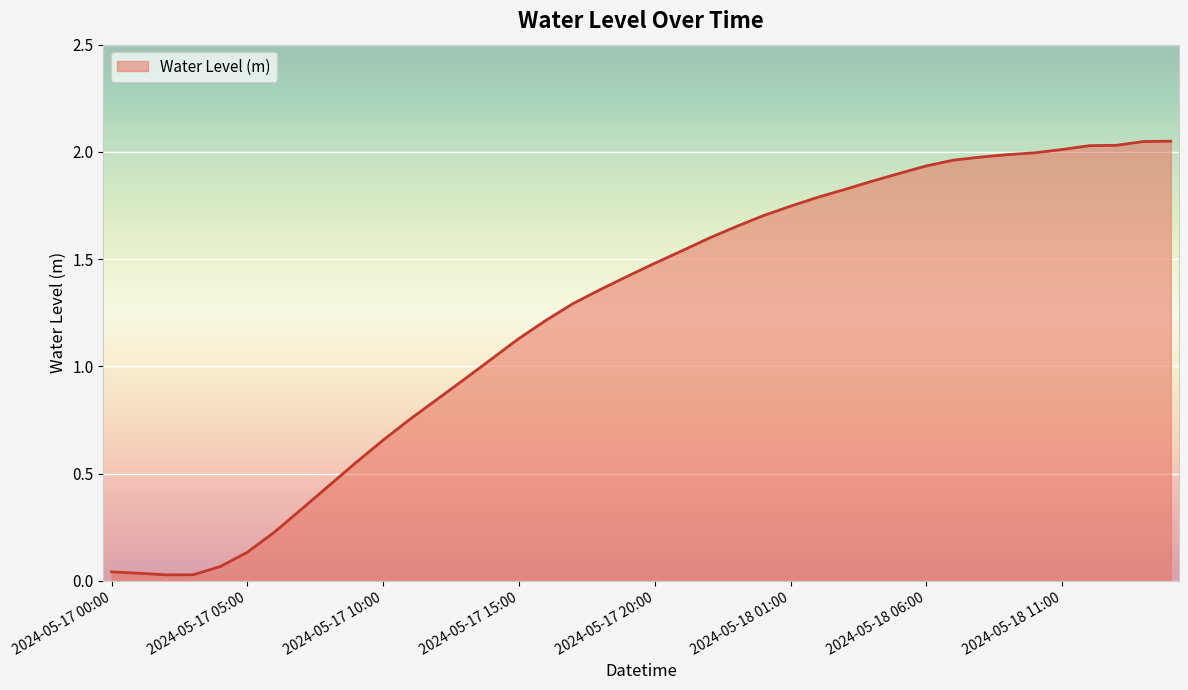

What is the average value?

1.2